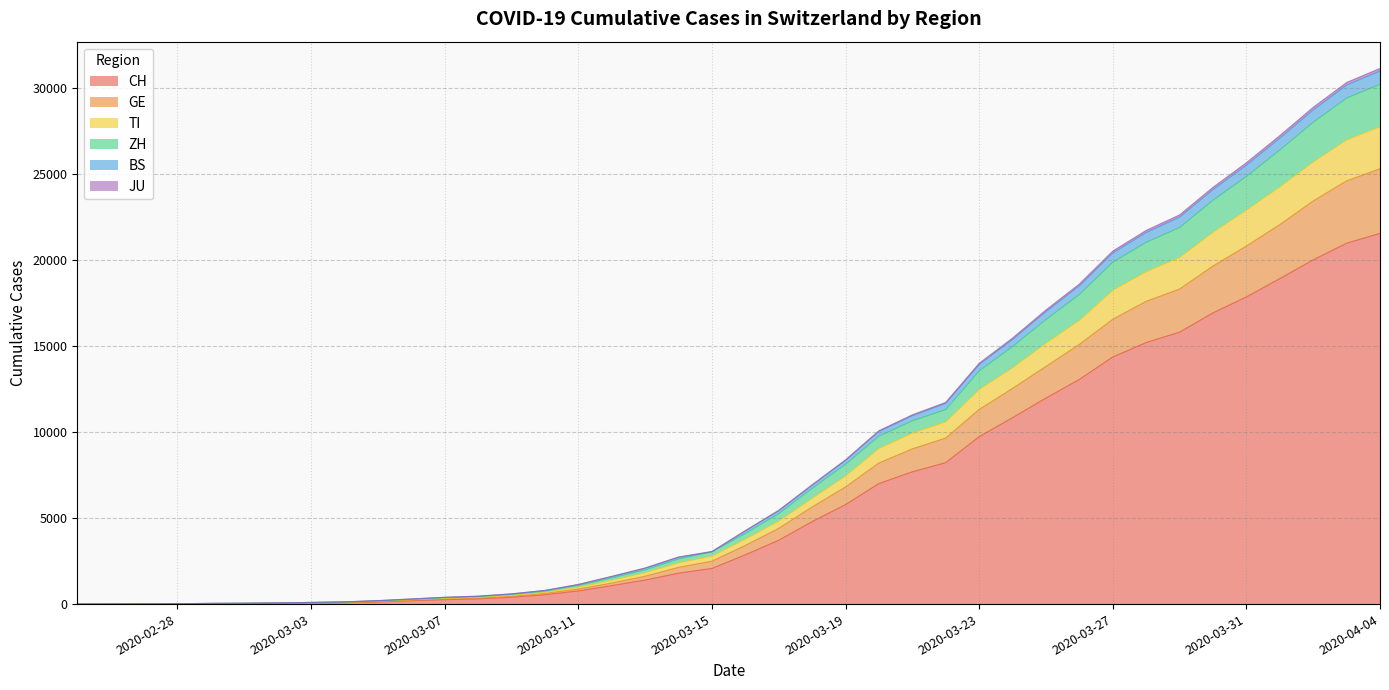

List the labels in order of ZH value, largest first.

2020-04-04, 2020-04-03, 2020-04-02, 2020-04-01, 2020-03-31, 2020-03-30, 2020-03-29, 2020-03-28, 2020-03-27, 2020-03-26, 2020-03-25, 2020-03-24, 2020-03-23, 2020-03-22, 2020-03-21, 2020-03-20, 2020-03-19, 2020-03-18, 2020-03-17, 2020-03-16, 2020-03-15, 2020-03-14, 2020-03-13, 2020-03-12, 2020-03-11, 2020-03-10, 2020-03-09, 2020-03-08, 2020-03-07, 2020-03-06, 2020-03-05, 2020-03-04, 2020-03-03, 2020-03-02, 2020-03-01, 2020-02-29, 2020-02-28, 2020-02-27, 2020-02-26, 2020-02-25